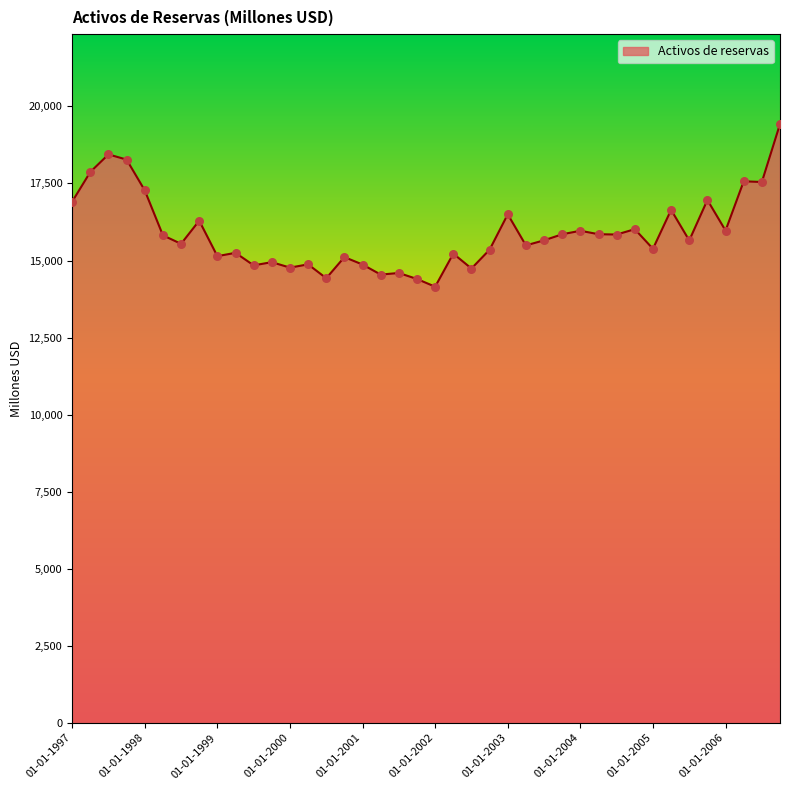

What is the maximum value shown in the chart?

19429